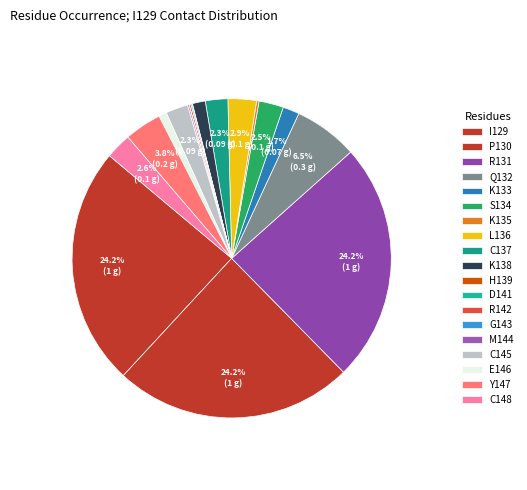

To the nearest percent, what portion does K138 represent?

1%